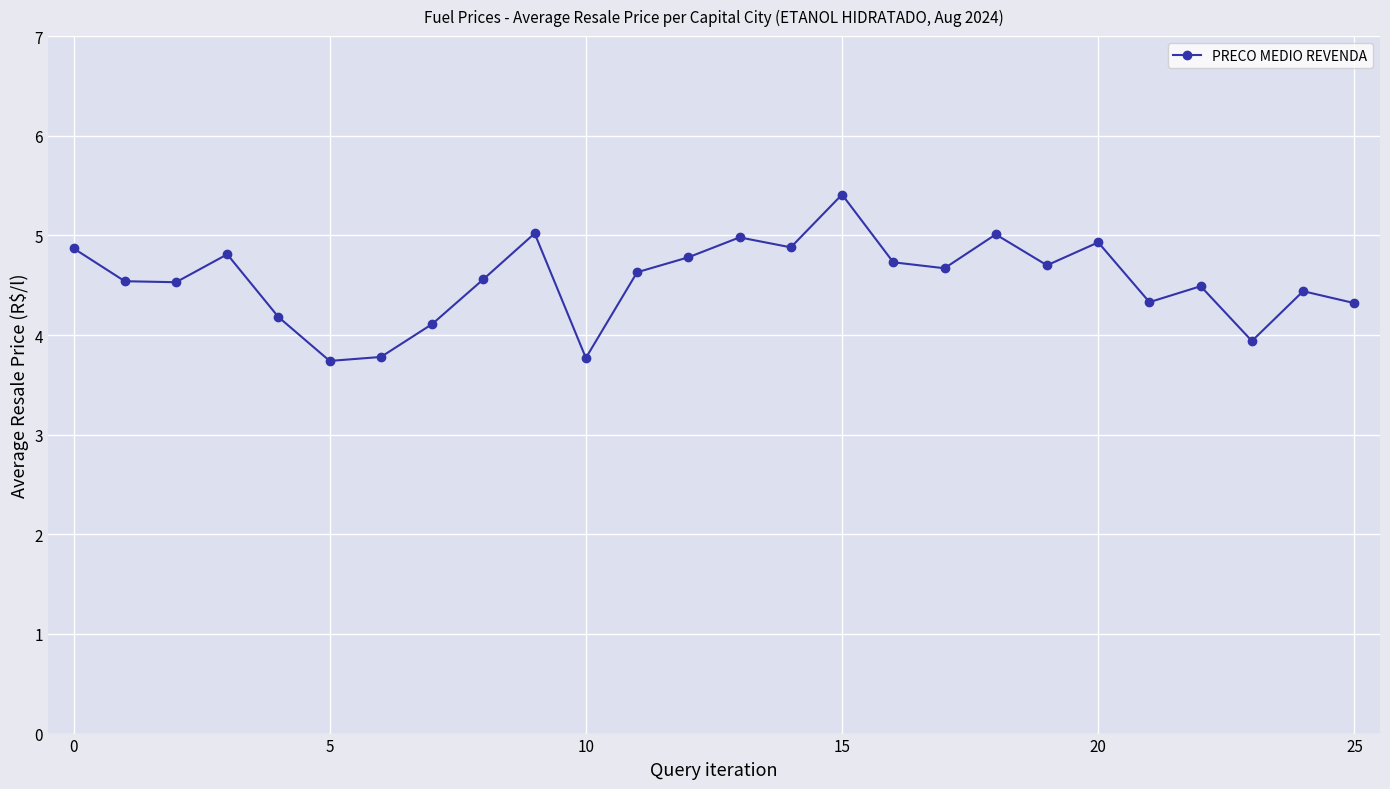

What is the smallest value displayed?

3.7